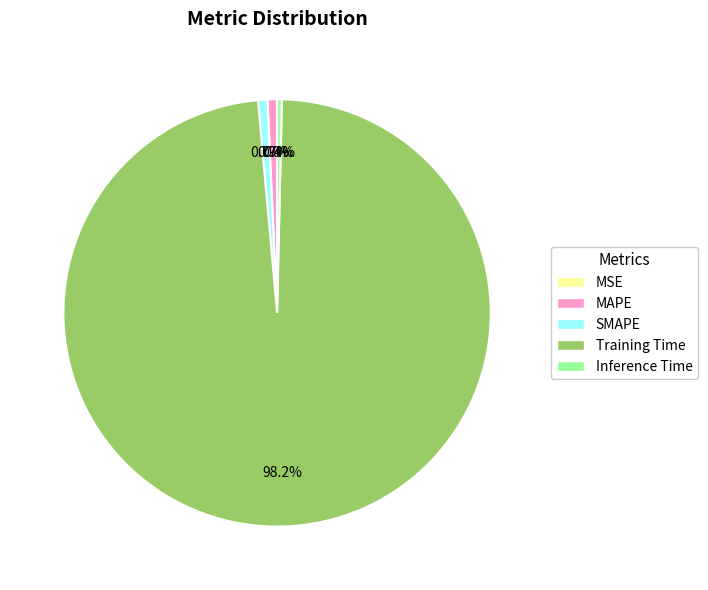

What percentage do Inference Time and Training Time together represent?

98.6%